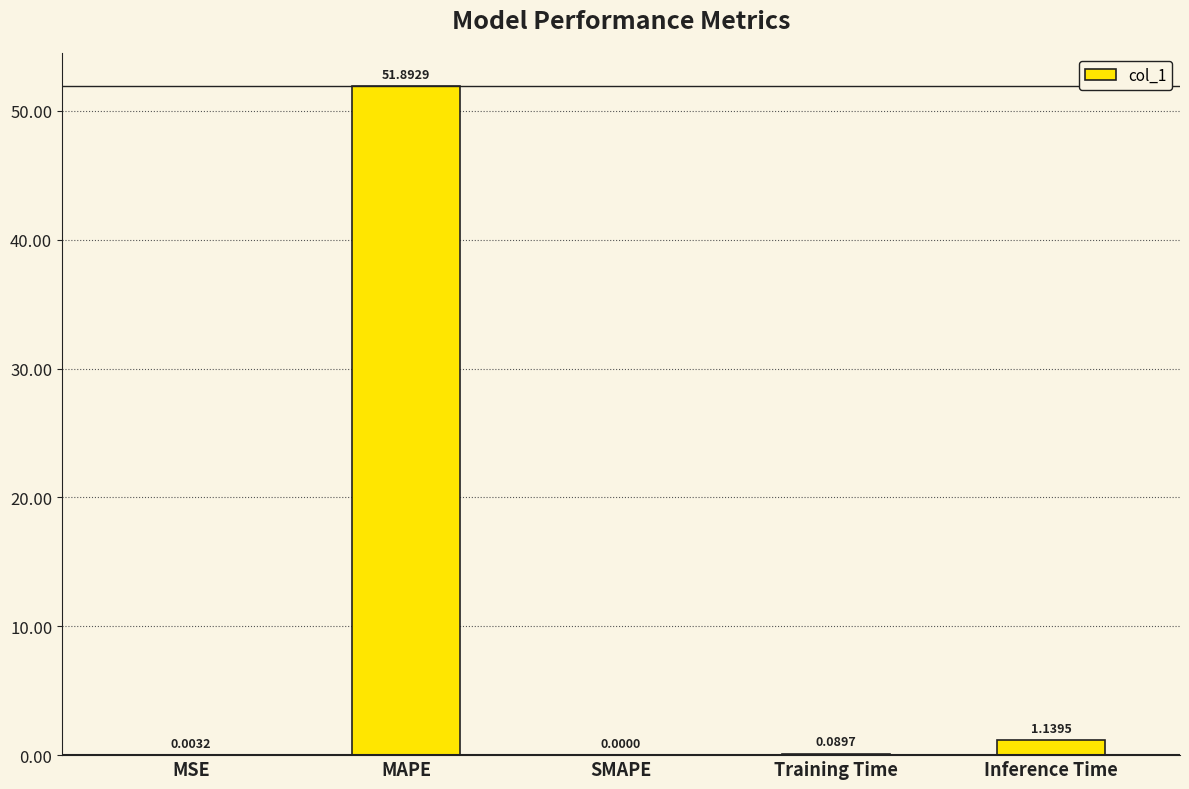

Where is the data nearest to the value 25?

Inference Time